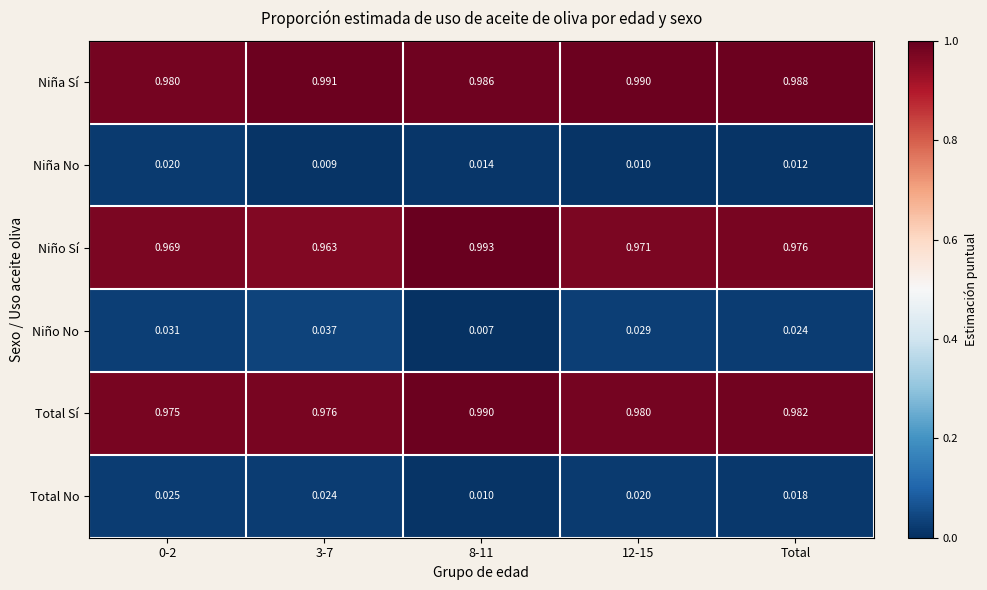

Which series has the largest total across all categories?

Niña Sí